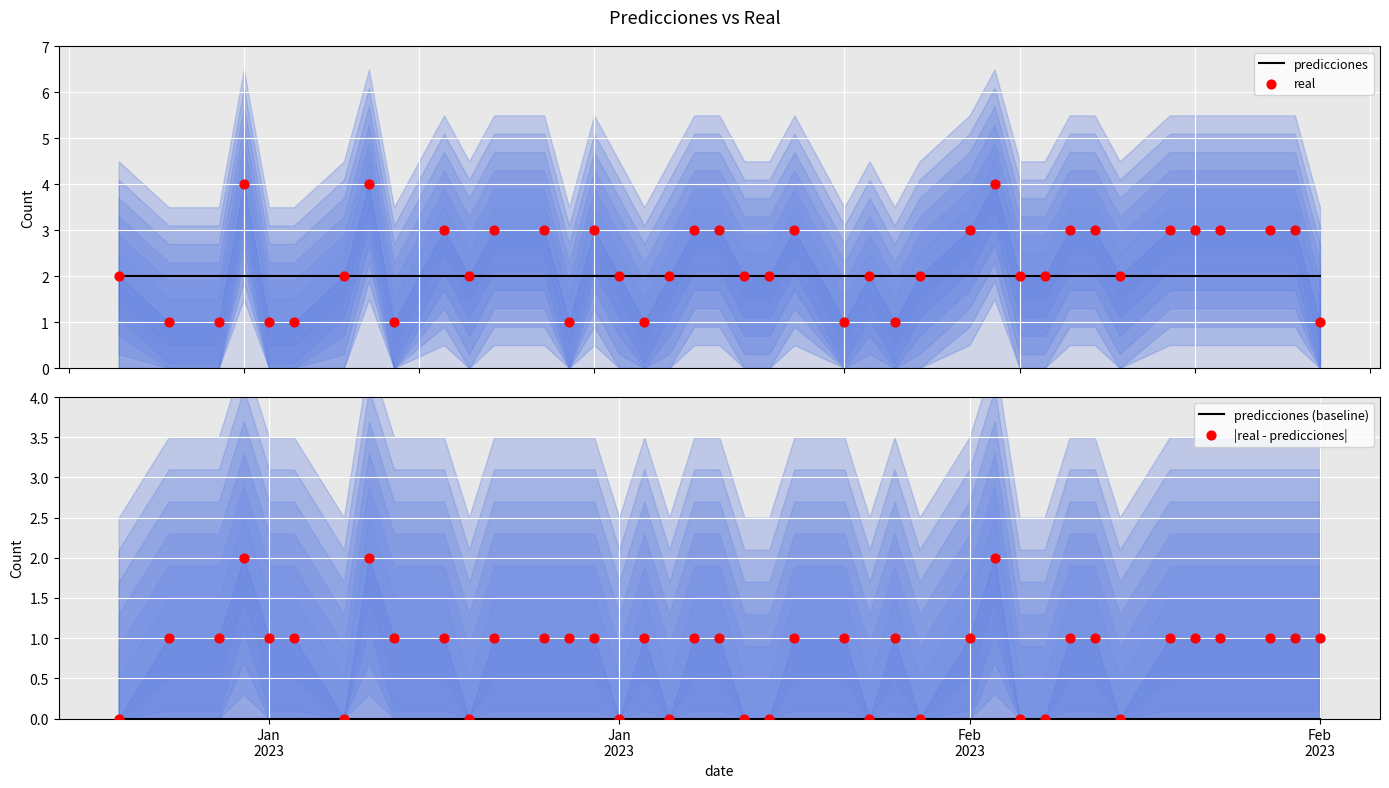

Which series contains the highest Y value?

real